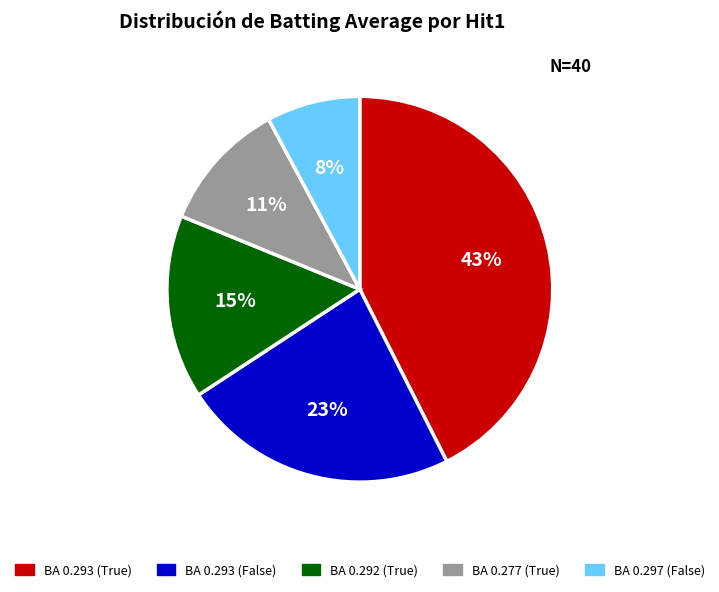

To the nearest percent, what is the average slice percentage?

20%